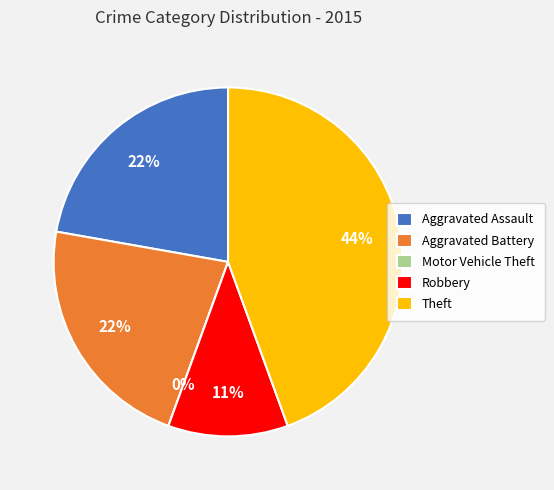

What is the total percentage of Theft and Aggravated Assault?

66.7%